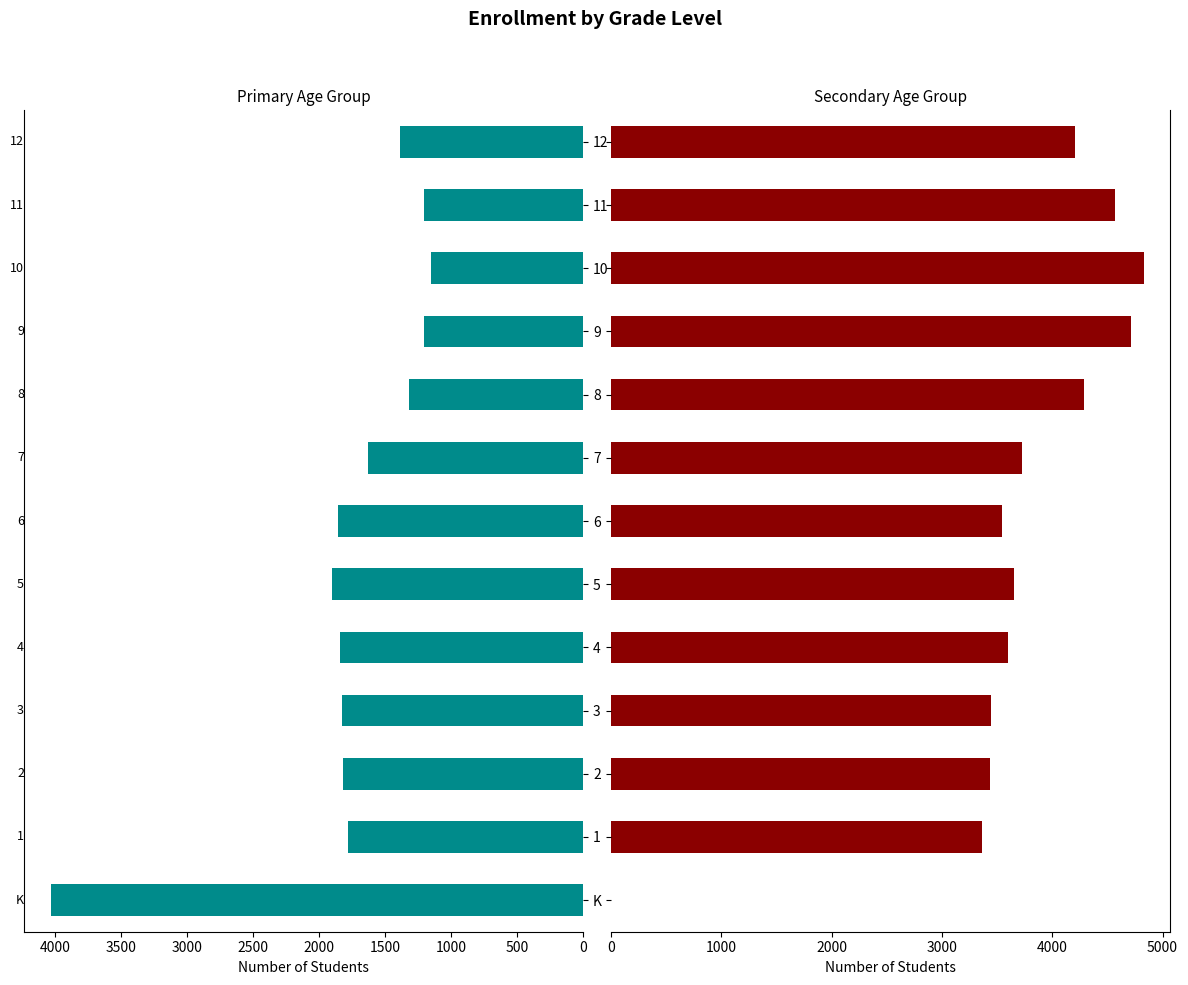

Is it true that Secondary Age Group equals 6256 at 9?

False